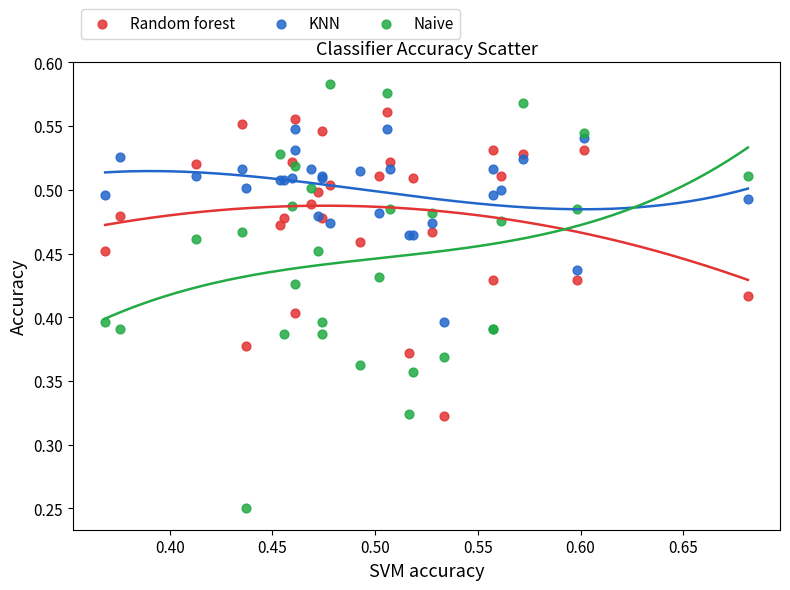

Which series has the widest spread of Y values?

Naive